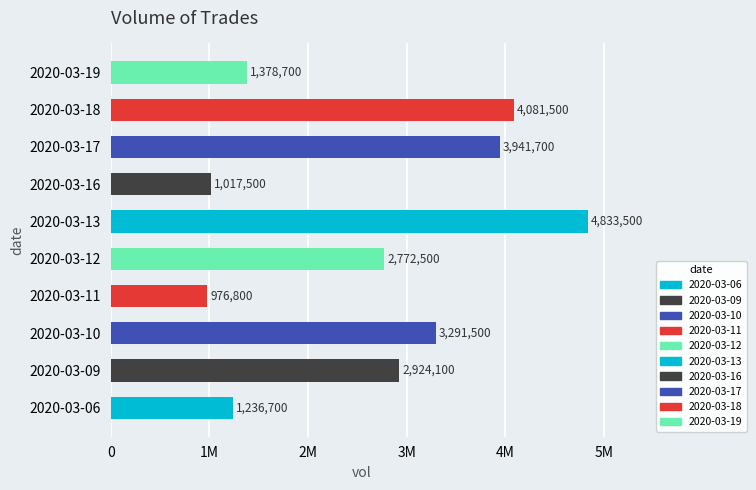

Is it true that the value at 2020-03-06 is 1236700?

True